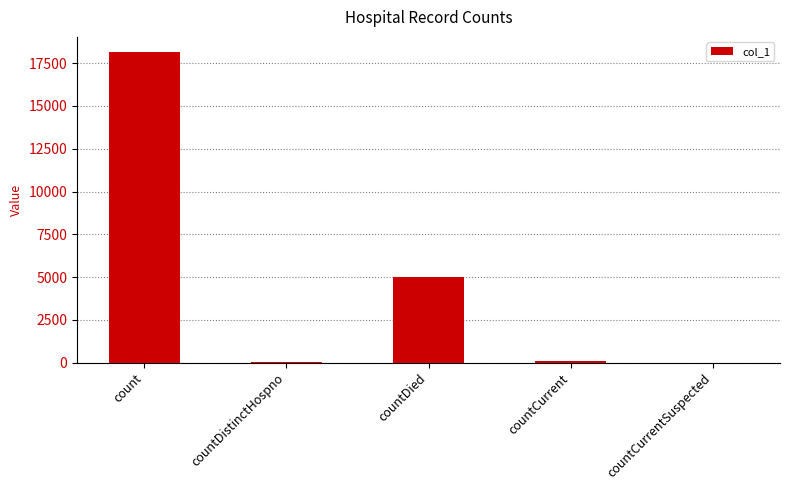

Count the number of categories in the chart.

5